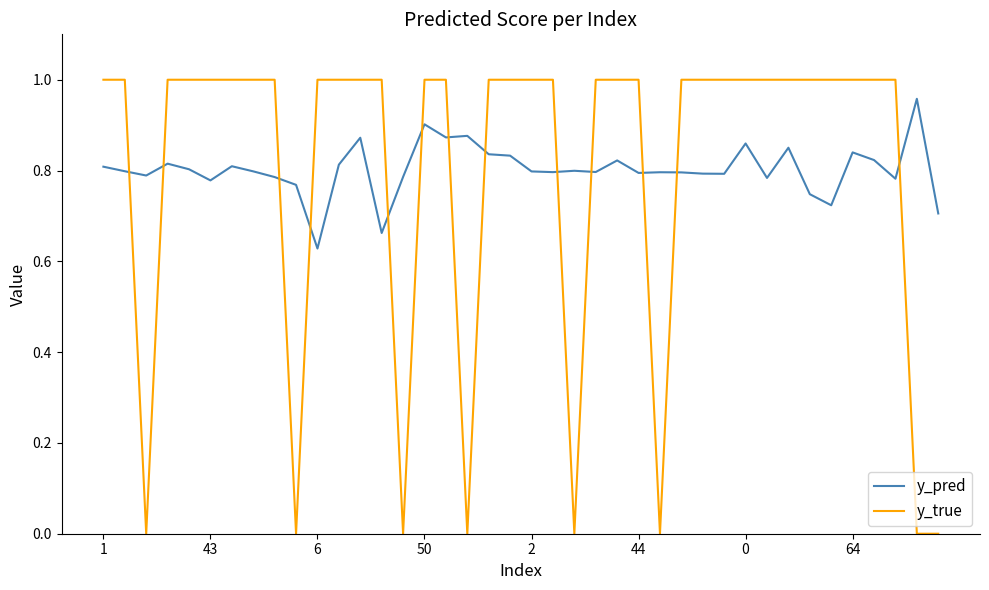

Which series has the widest spread of values?

y_true